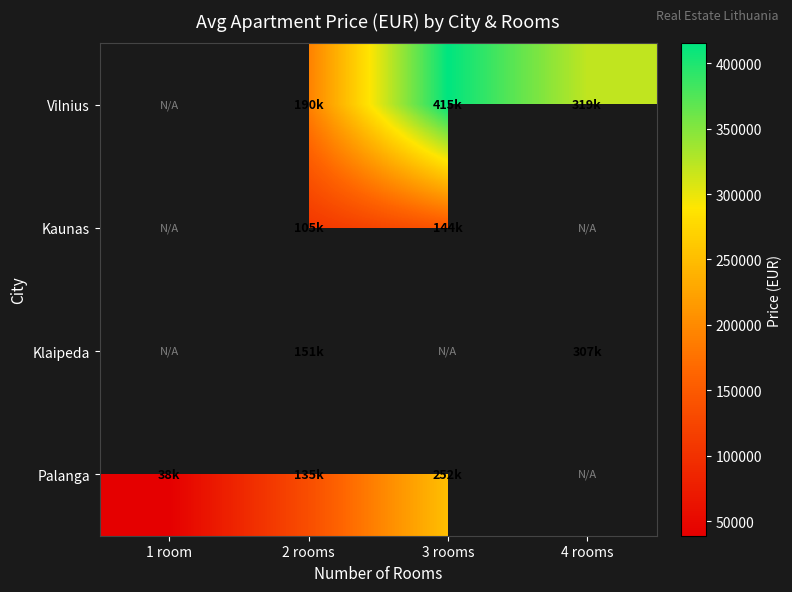

The Klaipeda series shows 127127.0 at 4 rooms. True or false?

False